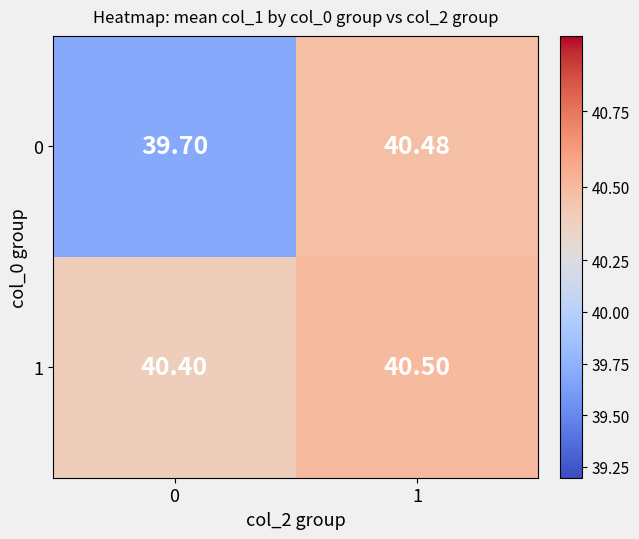

Is the value of 0 at 0 greater than the value of 1 at 1?

No